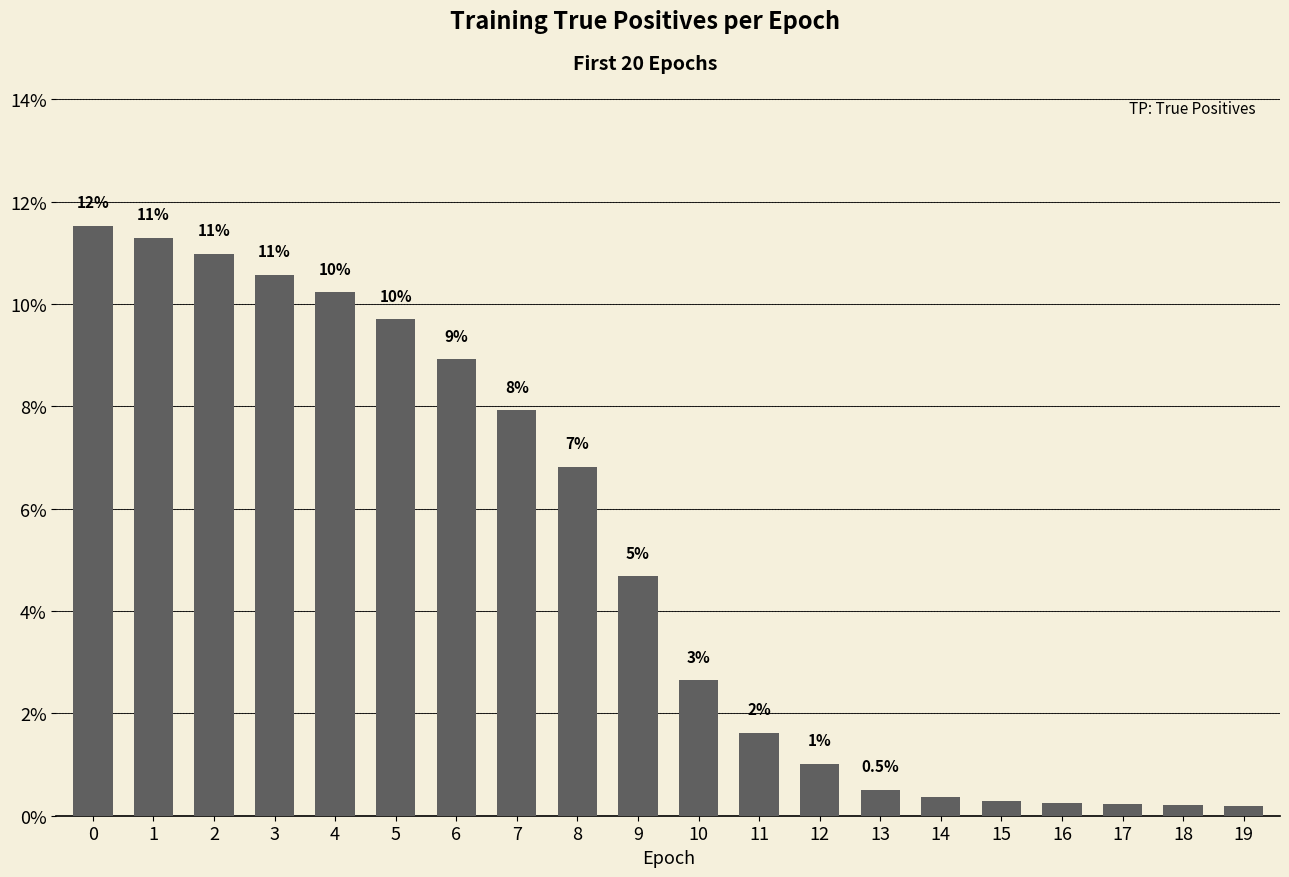

True or false: the data shows 10.6 at 3.

True